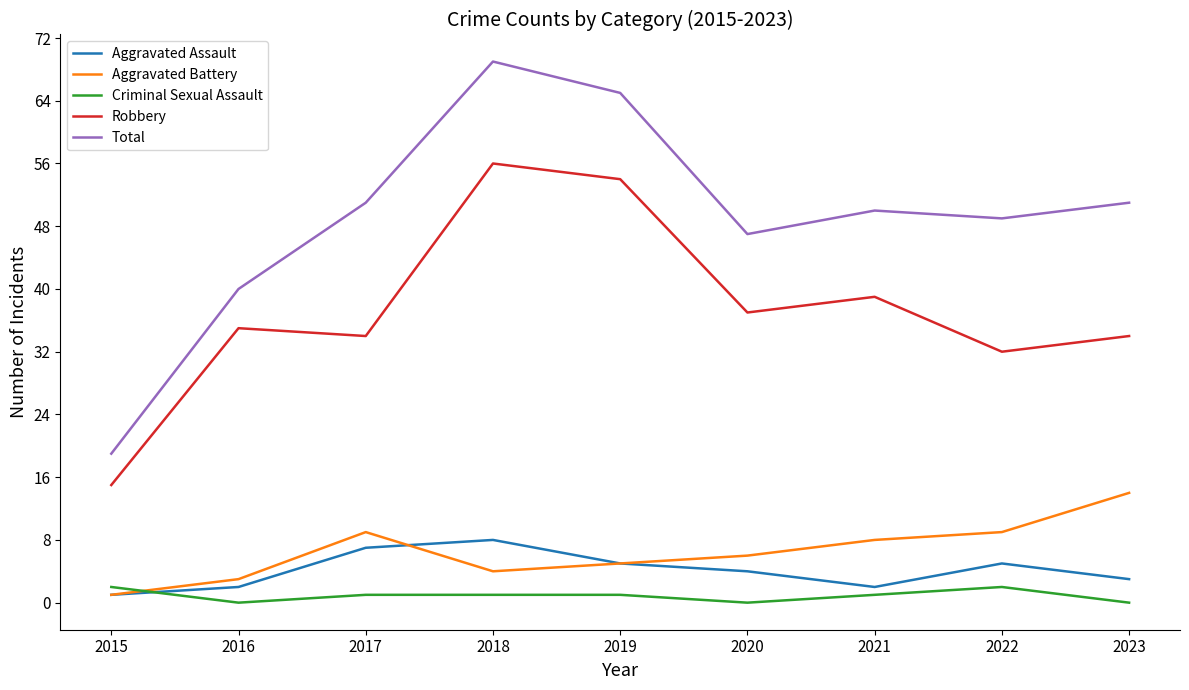

Which category has the lowest value in the Aggravated Assault series?

2015